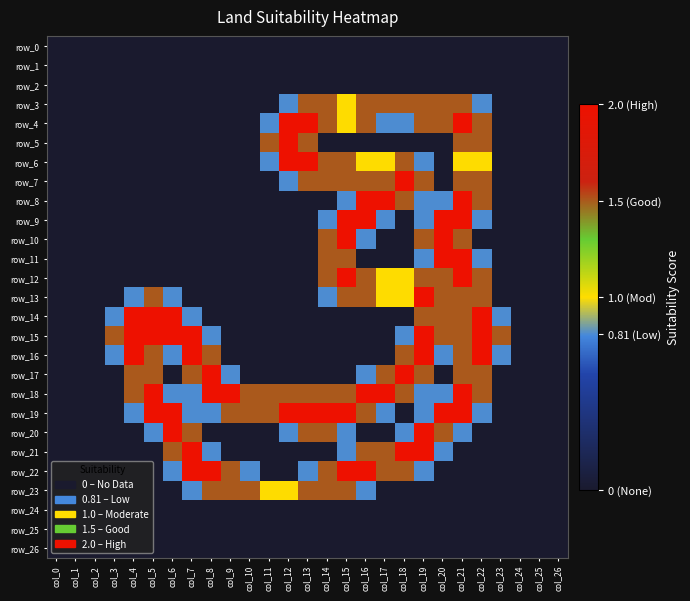

Is it true that row_26 equals 0.0 at col_2?

True